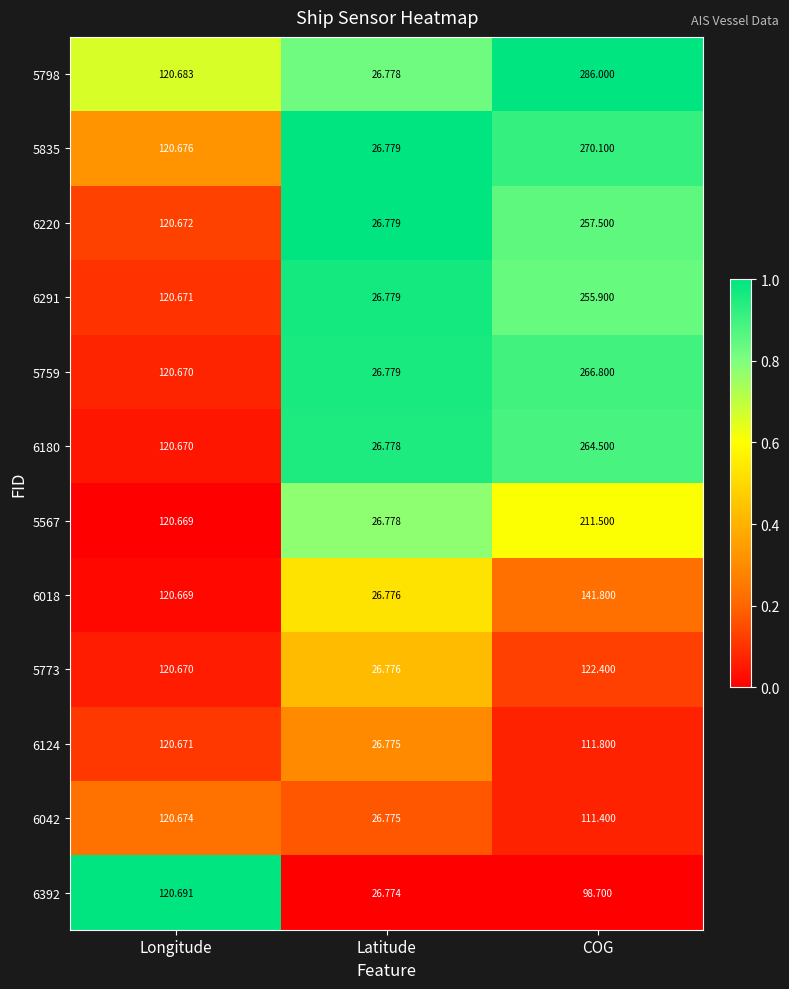

Rank the series by their maximum value, from lowest to highest.

6124, 6042, 6392, 5773, 6018, 5567, 6291, 6220, 6180, 5759, 5835, 5798